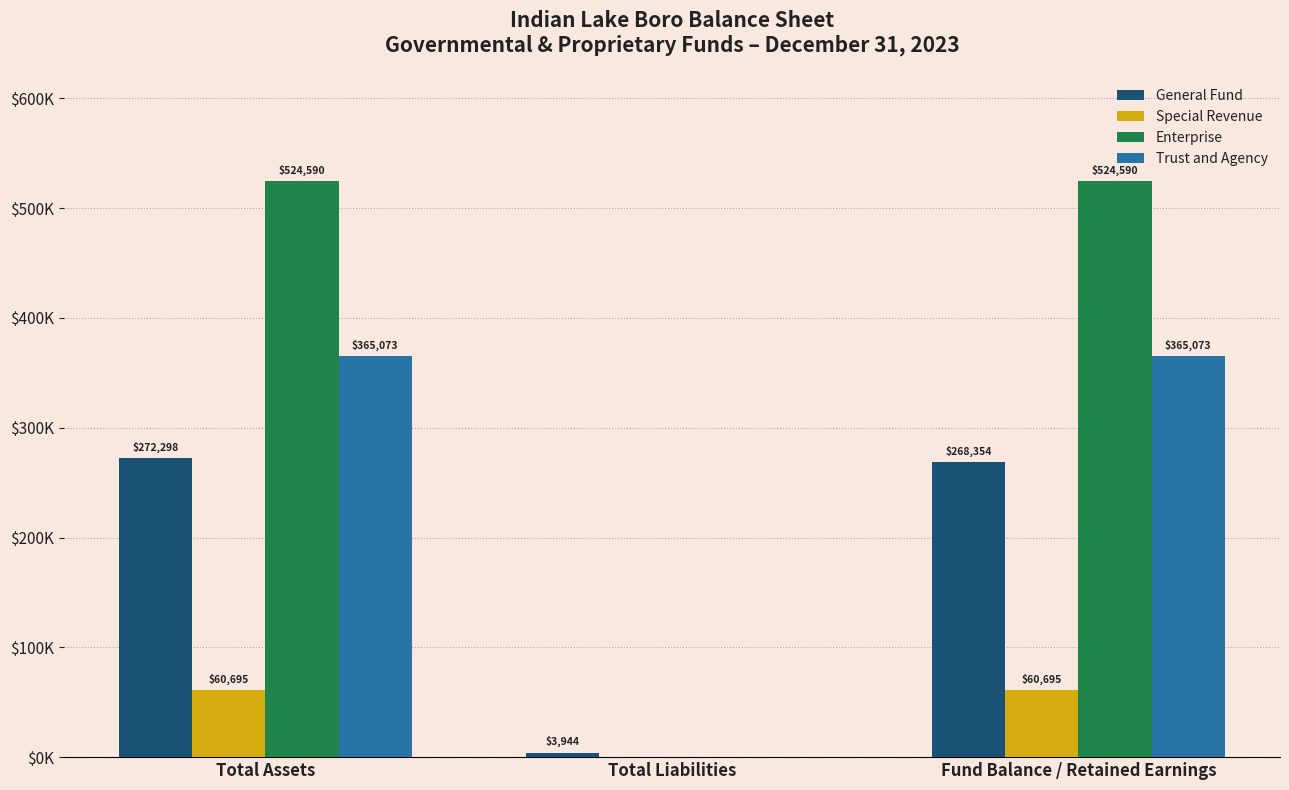

Does the chart contain stacked bars?

No